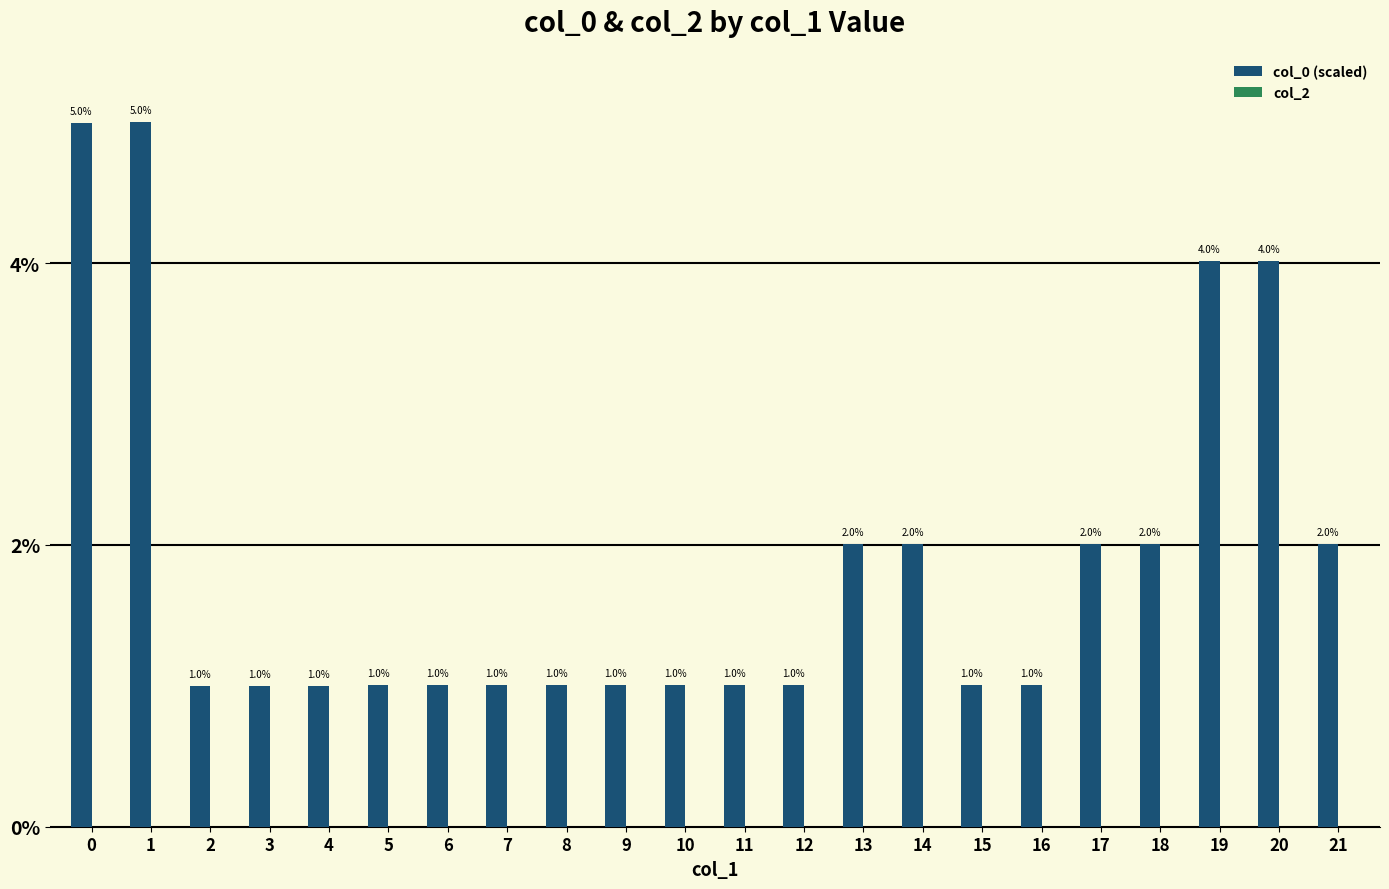

Which has a higher value, 1 or 4?

1